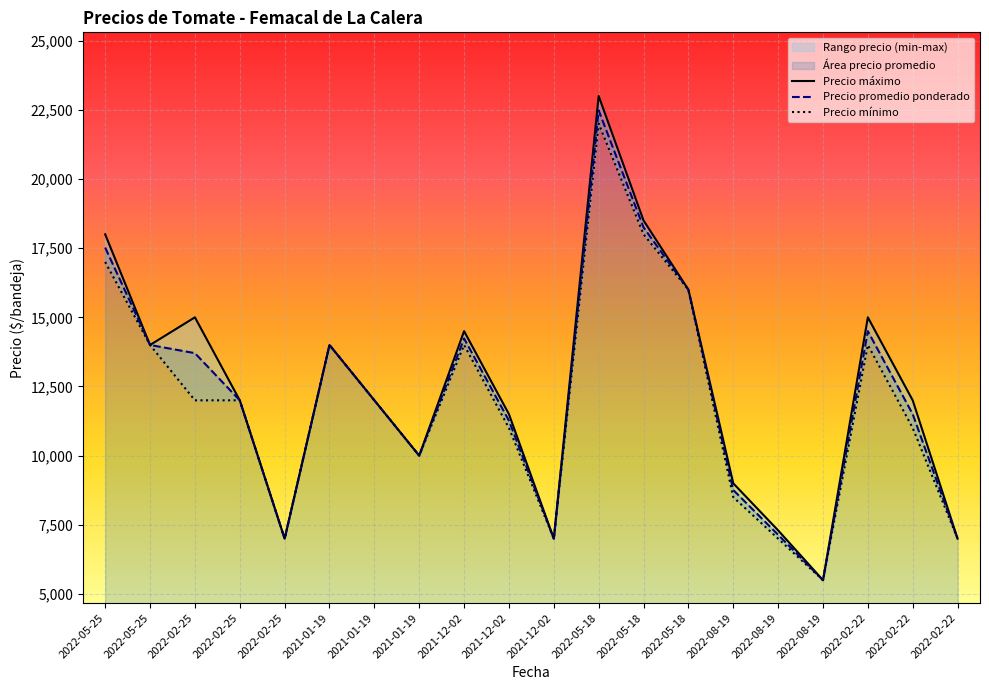

Which category has the lowest value in the Precio maximo series?

2022-08-19